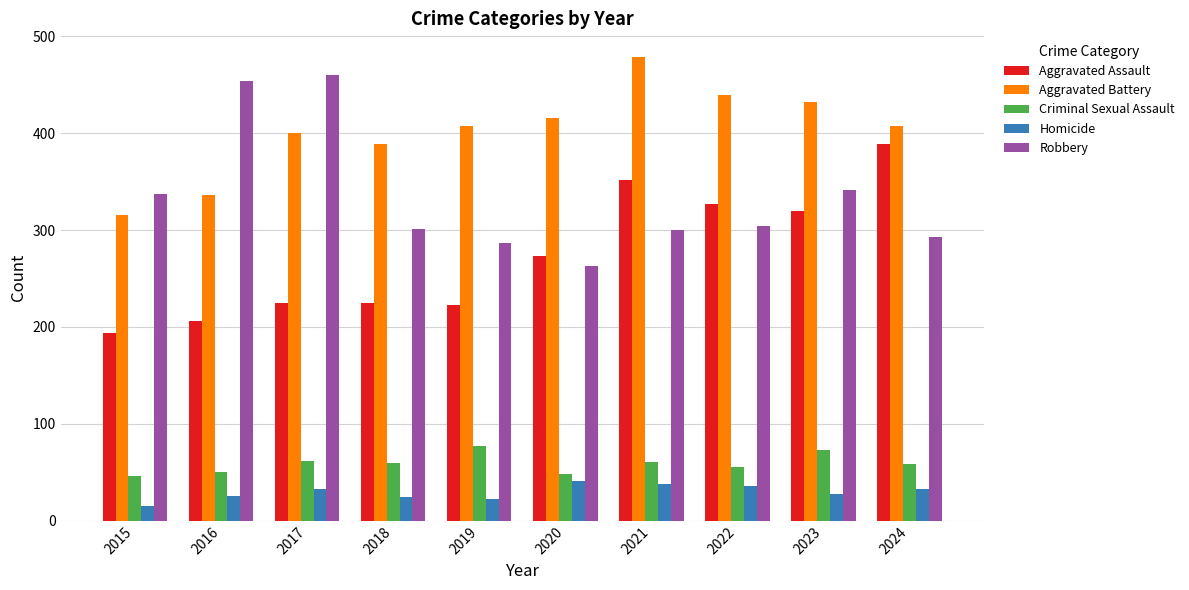

What is the value of the Aggravated Assault bar at the 3rd from the left?

225